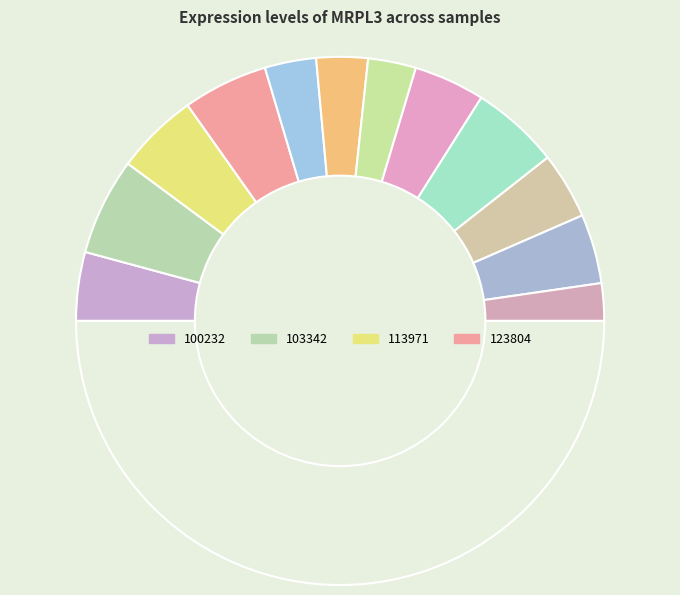

To the nearest percent, what is the difference between the largest and smallest slice percentages?

7%